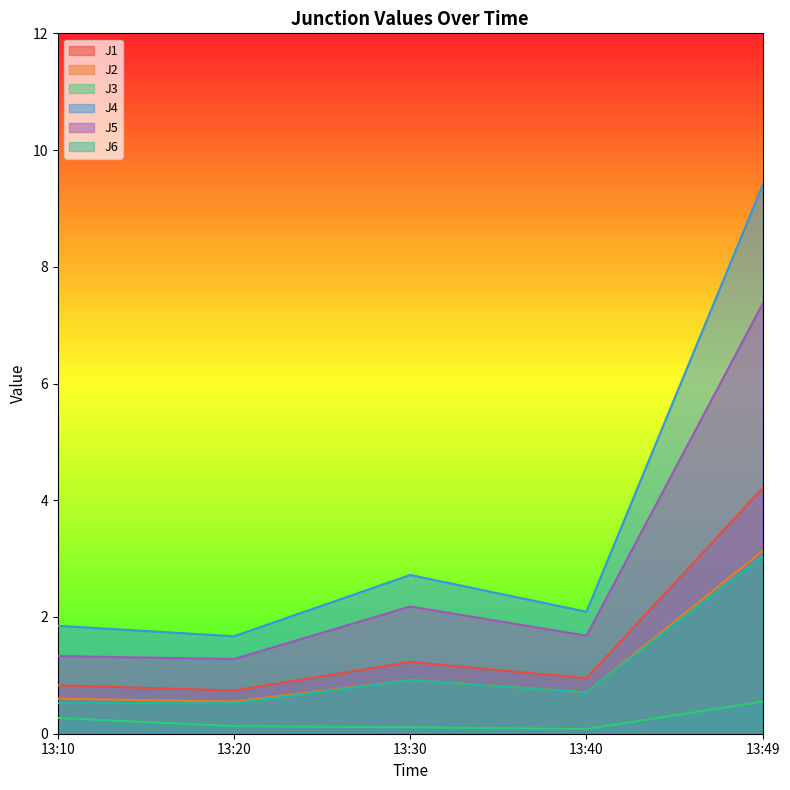

What is the value of the J3 point at the 3rd from the left?

0.1